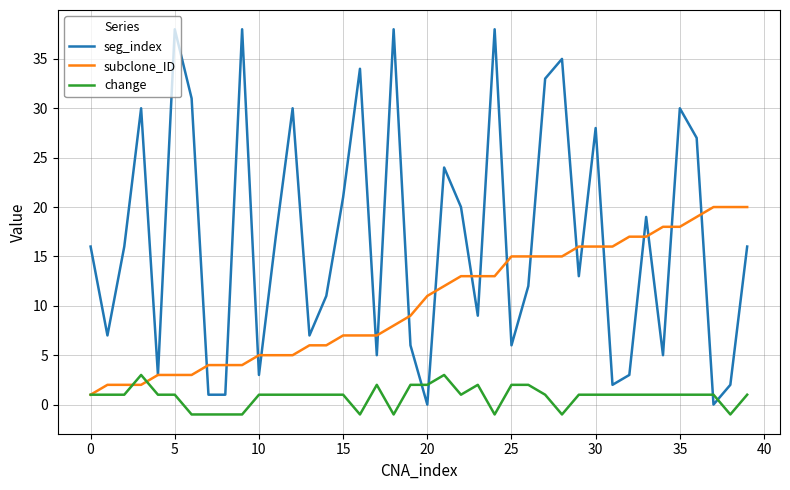

Which series has the largest range (max minus min)?

seg_index